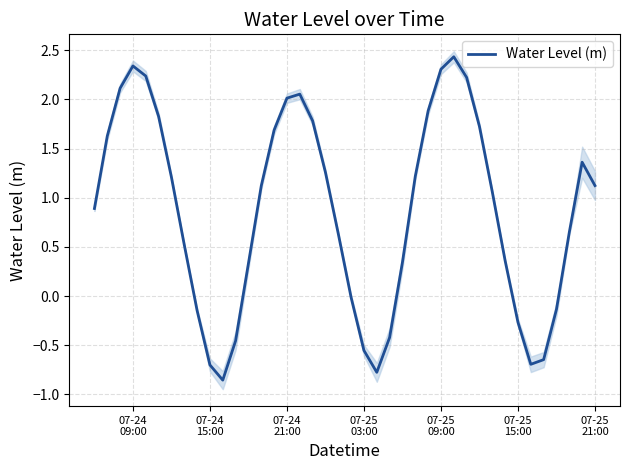

What is the maximum value for Water Level (m)?

2.4